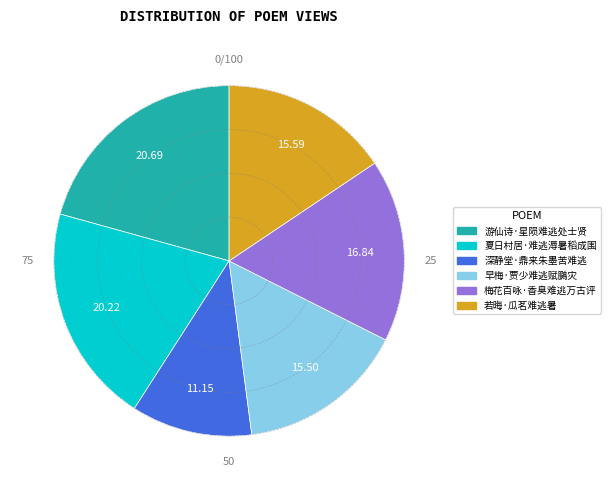

How many slices are in this pie chart?

6